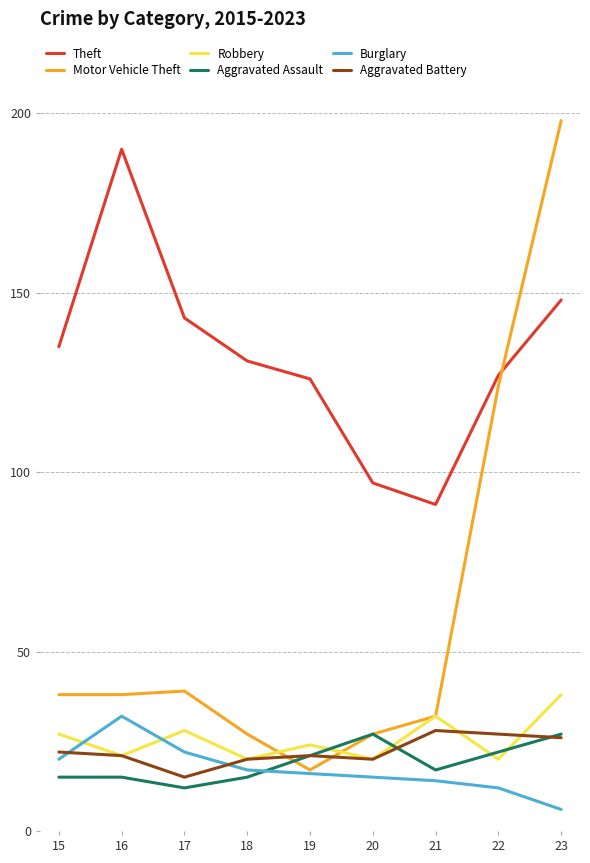

Which series has the widest spread of values?

Motor Vehicle Theft